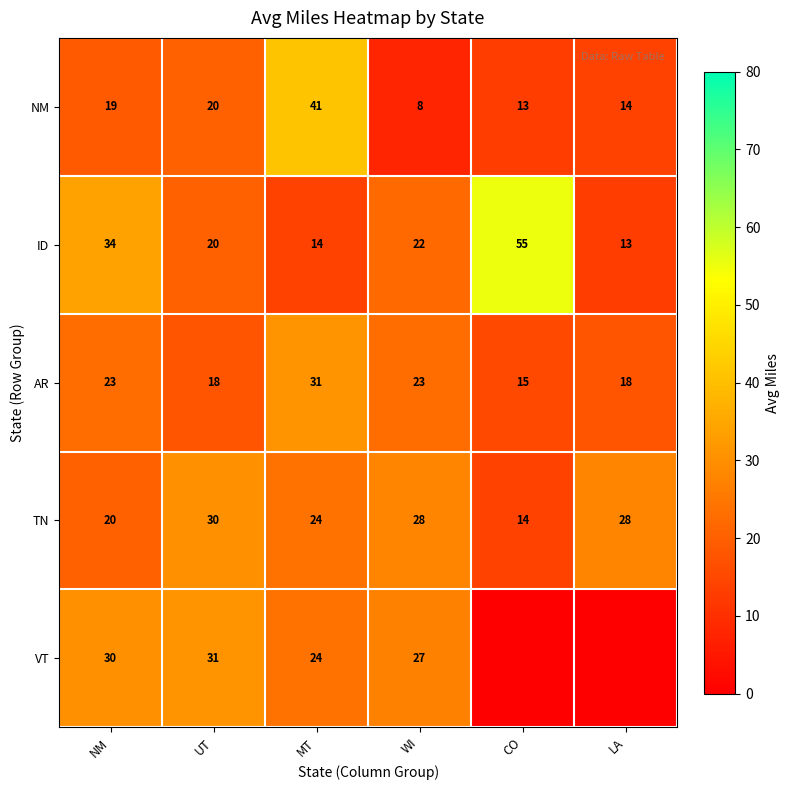

Read the ID value at NM, to the nearest 10.

30